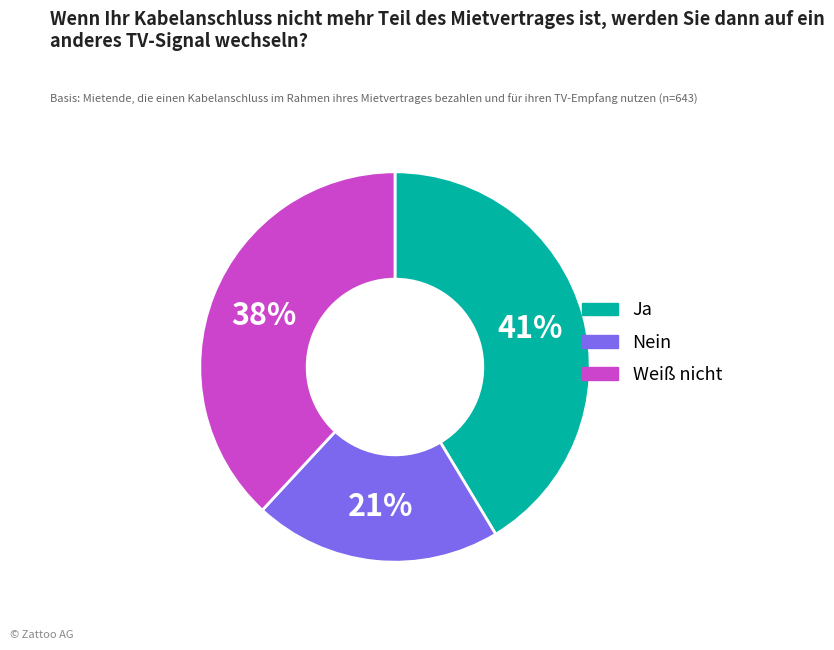

Does any single category account for the majority?

No